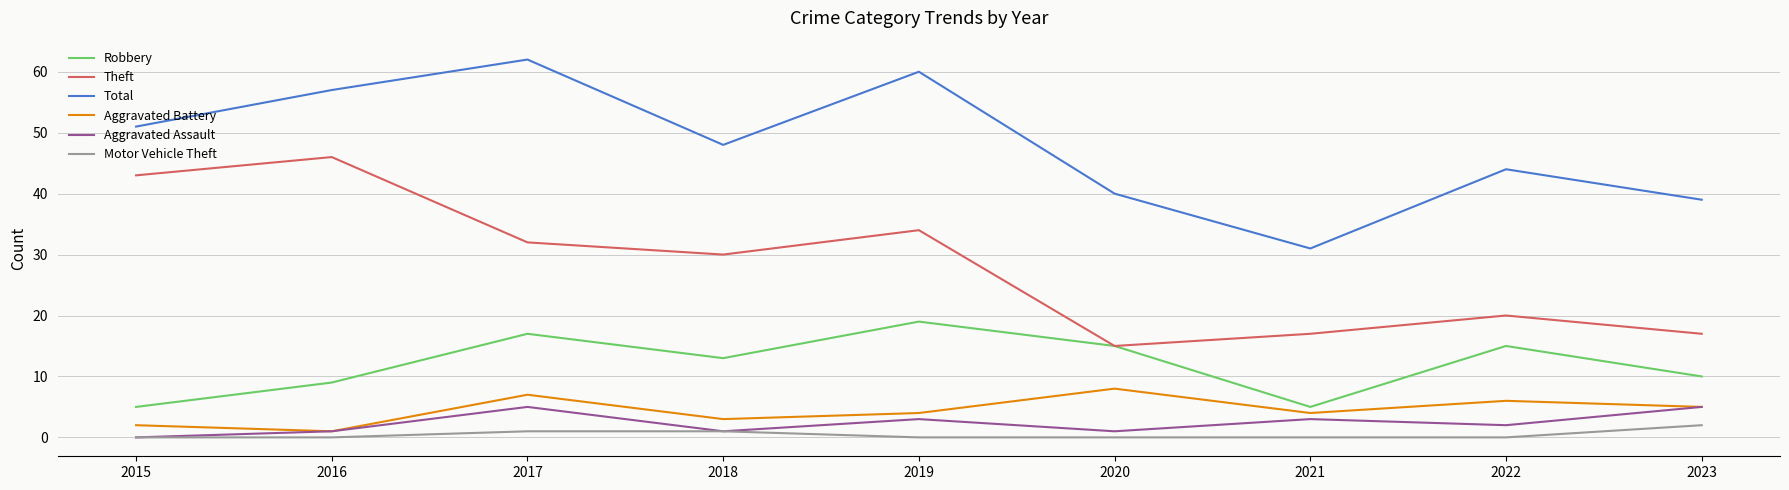

Is the value of Motor Vehicle Theft at 2016 greater than the value of Total at 2021?

No